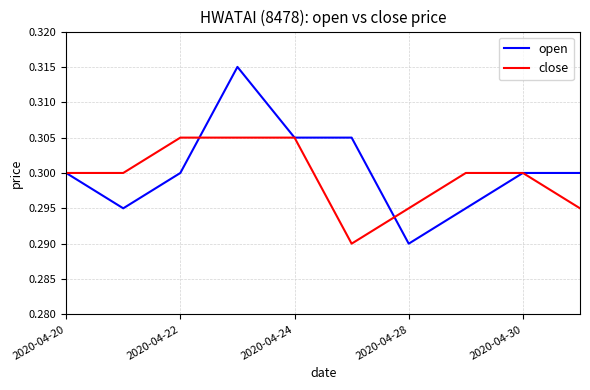

Which series has the largest range (max minus min)?

open